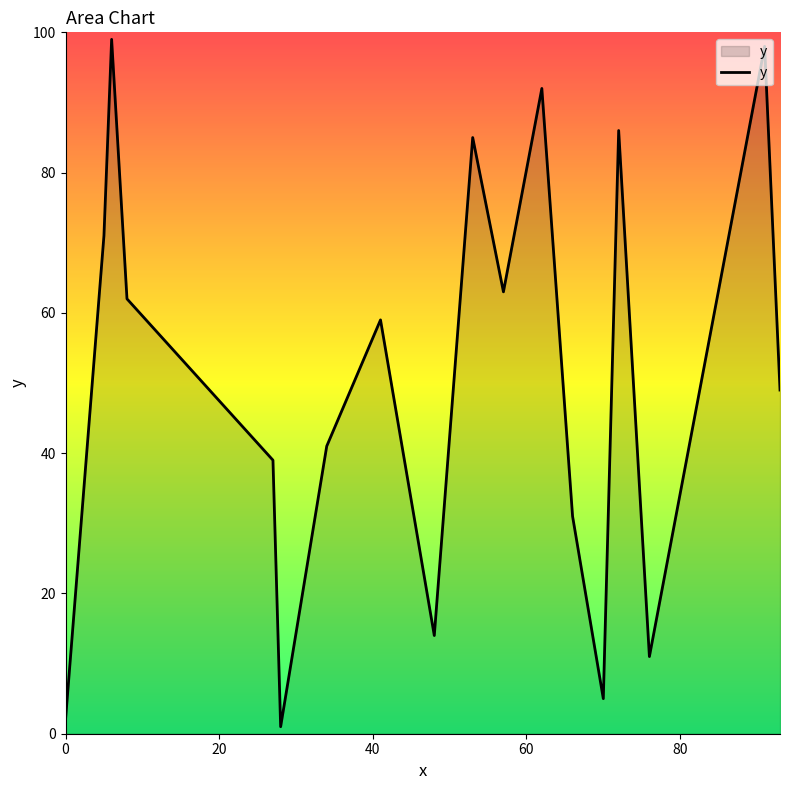

Reading right to left, transcribe all the data shown in this chart.

49	98	11	86	5	31	92	63	85	14	59	41	1	39	62	99	71	2